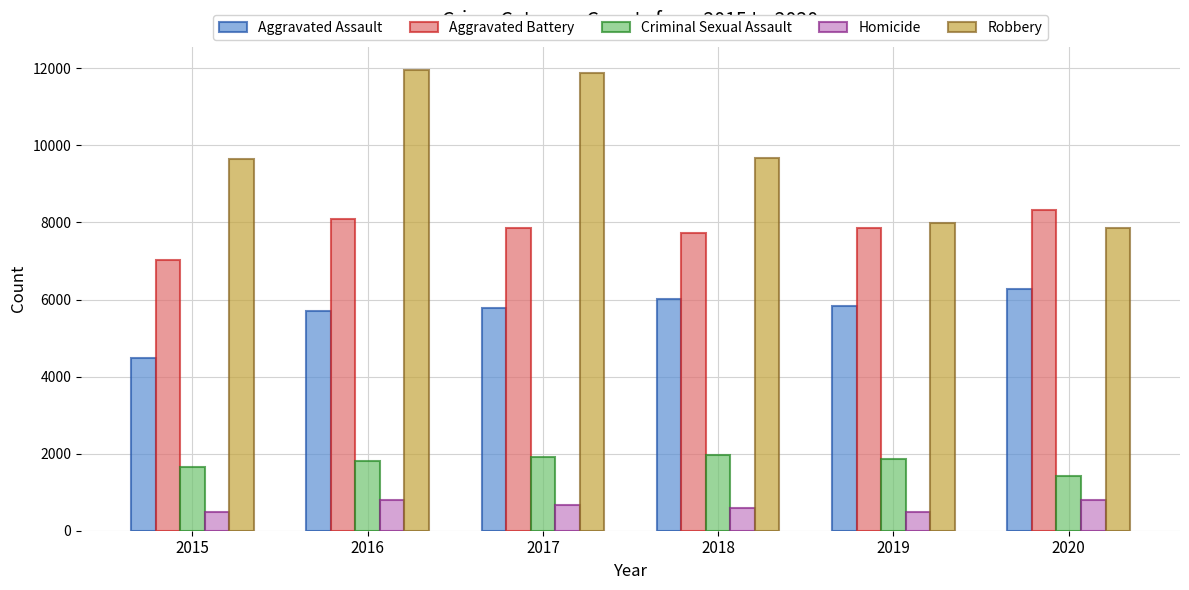

Where does the Aggravated Battery series first go above 7857?

2016